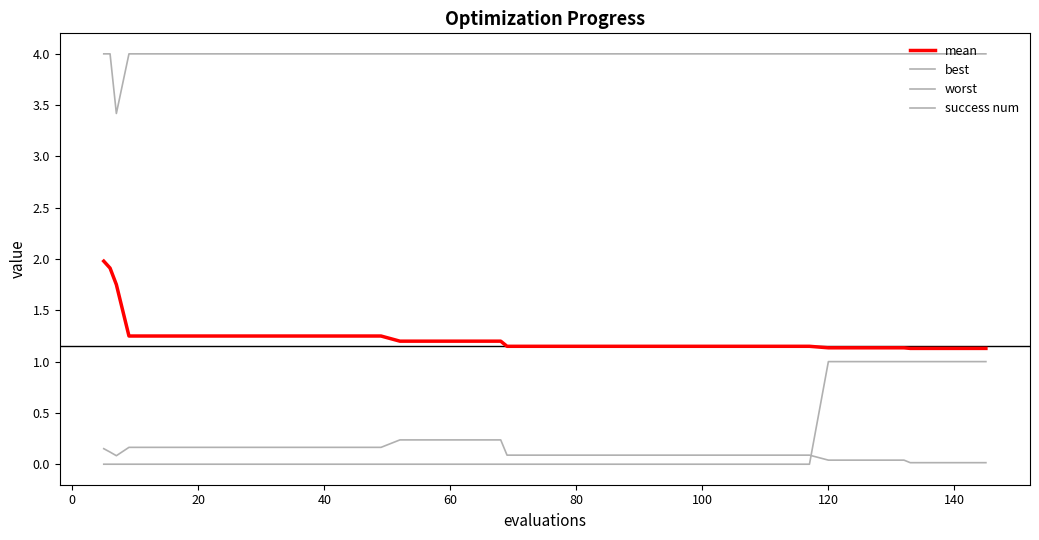

True or false: success num and worst intersect in this chart.

False